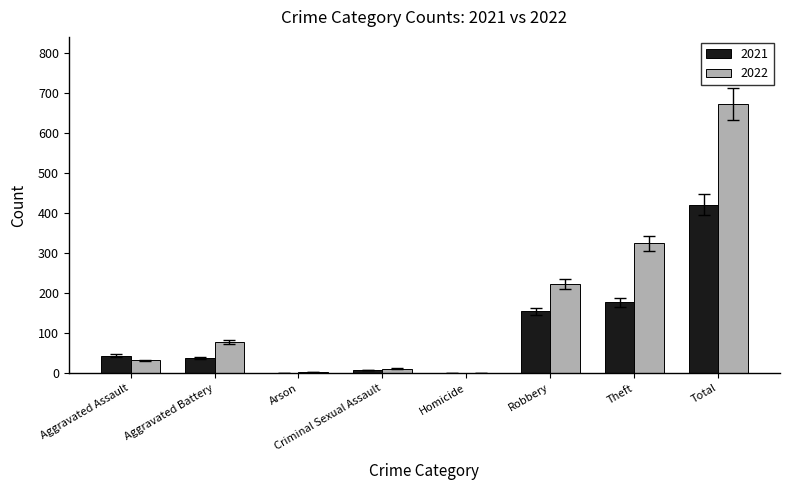

True or false: 2021 has a value of 177 at Theft.

True